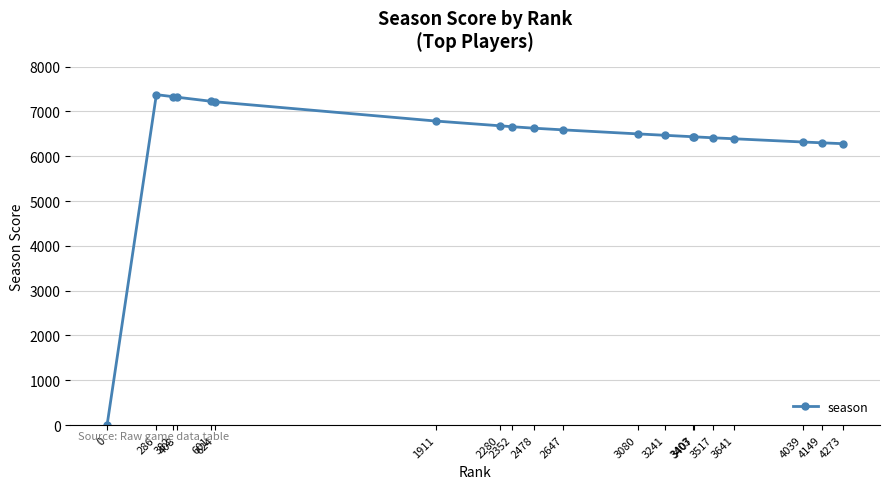

What is the difference between the maximum and minimum values?

7374